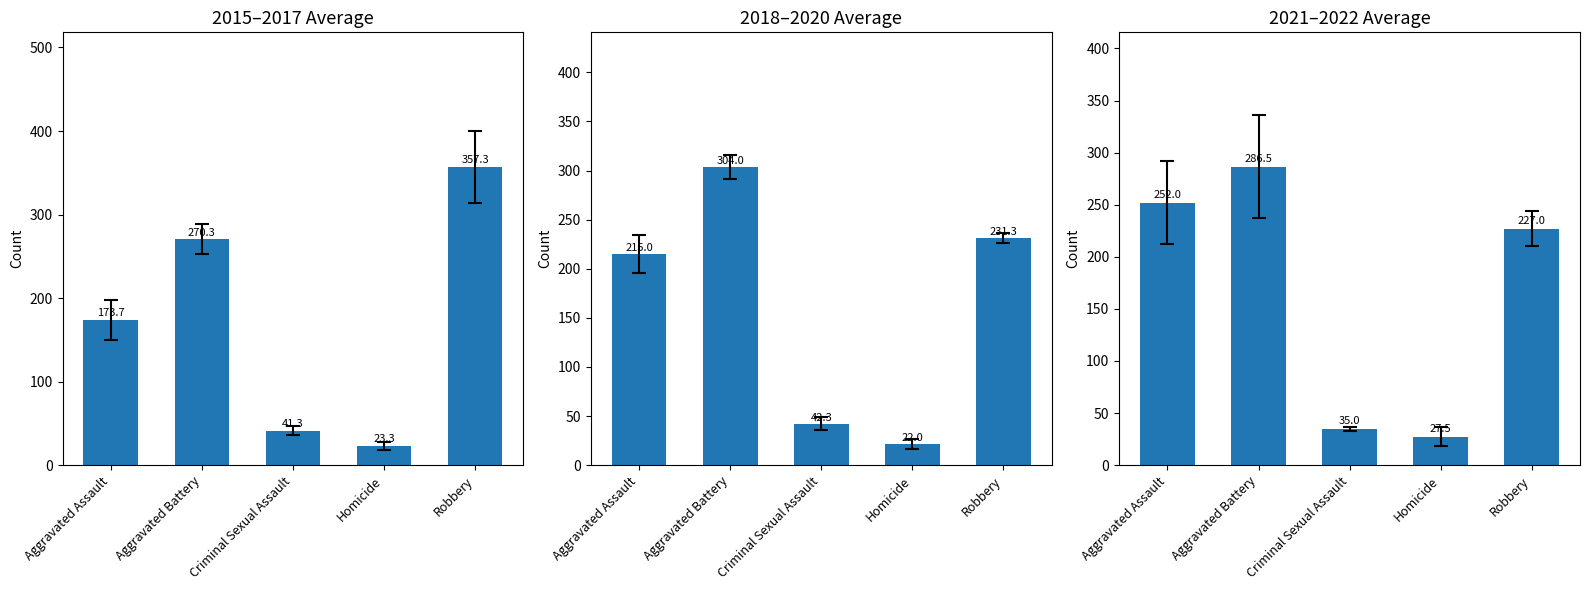

Which category has the highest value in the 2021–2022 Average series?

Aggravated Battery